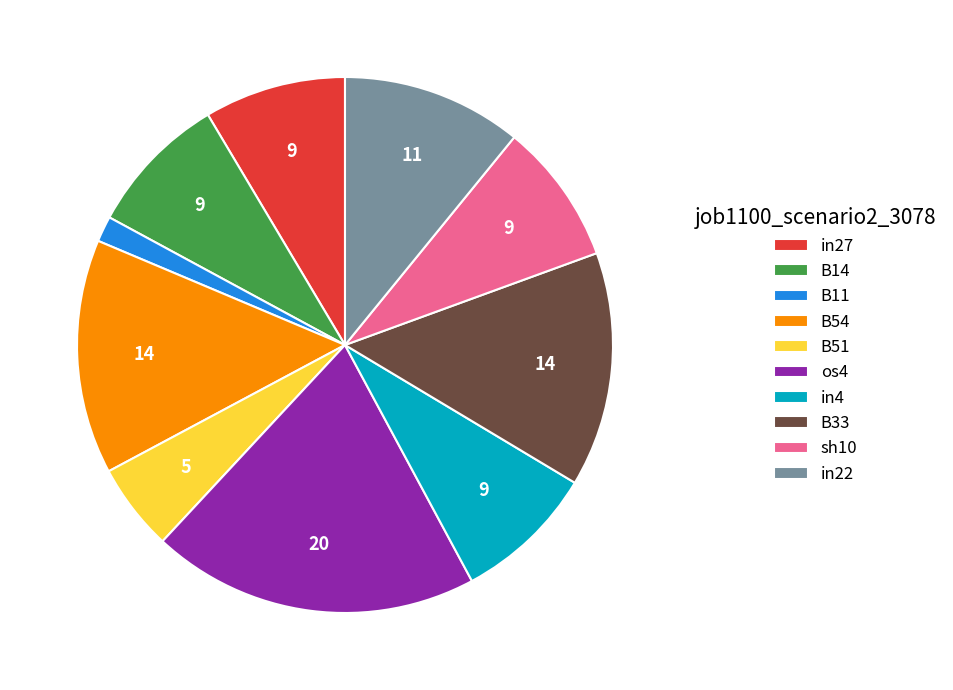

Do B11 and B33 together represent more than half of the pie?

No